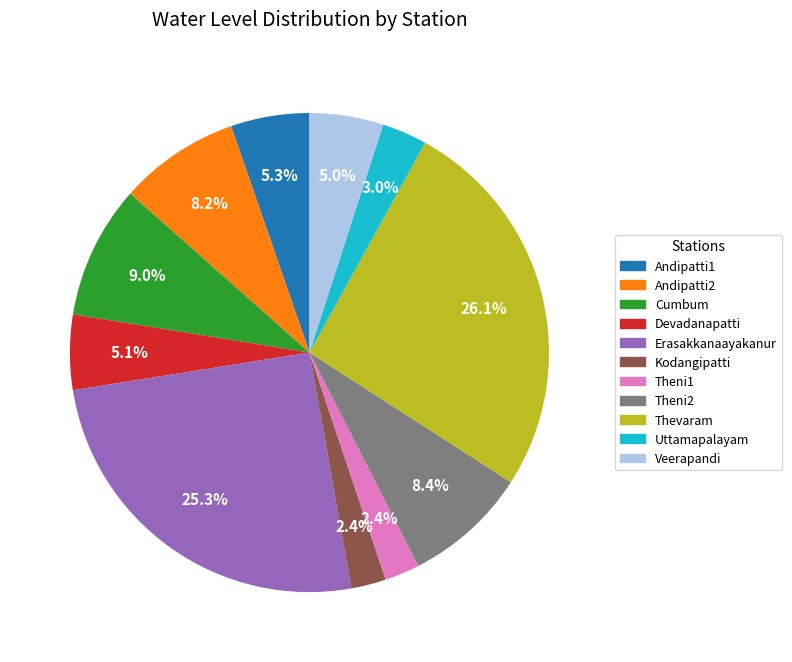

Combined, do Thevaram and Kodangipatti account for over 50%?

No